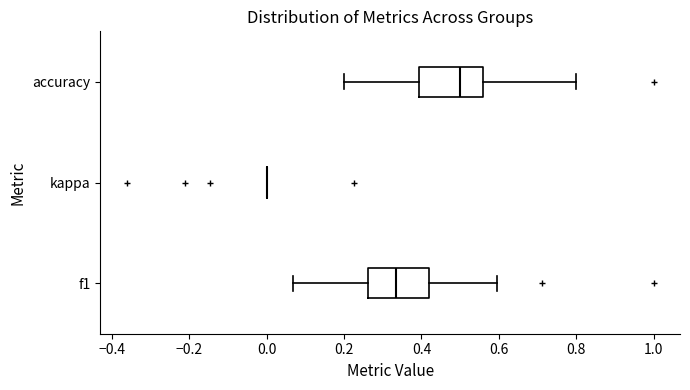

Reading bottom to top, read every box against the x-axis: the position of its median line, the range the box covers, and the ends of its whiskers. The values are not printed on the chart, so give them approximately, as read against the axis.

f1: median 0.34, box 0.26 to 0.42, whiskers 0.06 to 0.60
kappa: box collapsed to a line at 0.00, whiskers 0.00 to 0.00
accuracy: median 0.50, box 0.40 to 0.56, whiskers 0.20 to 0.80